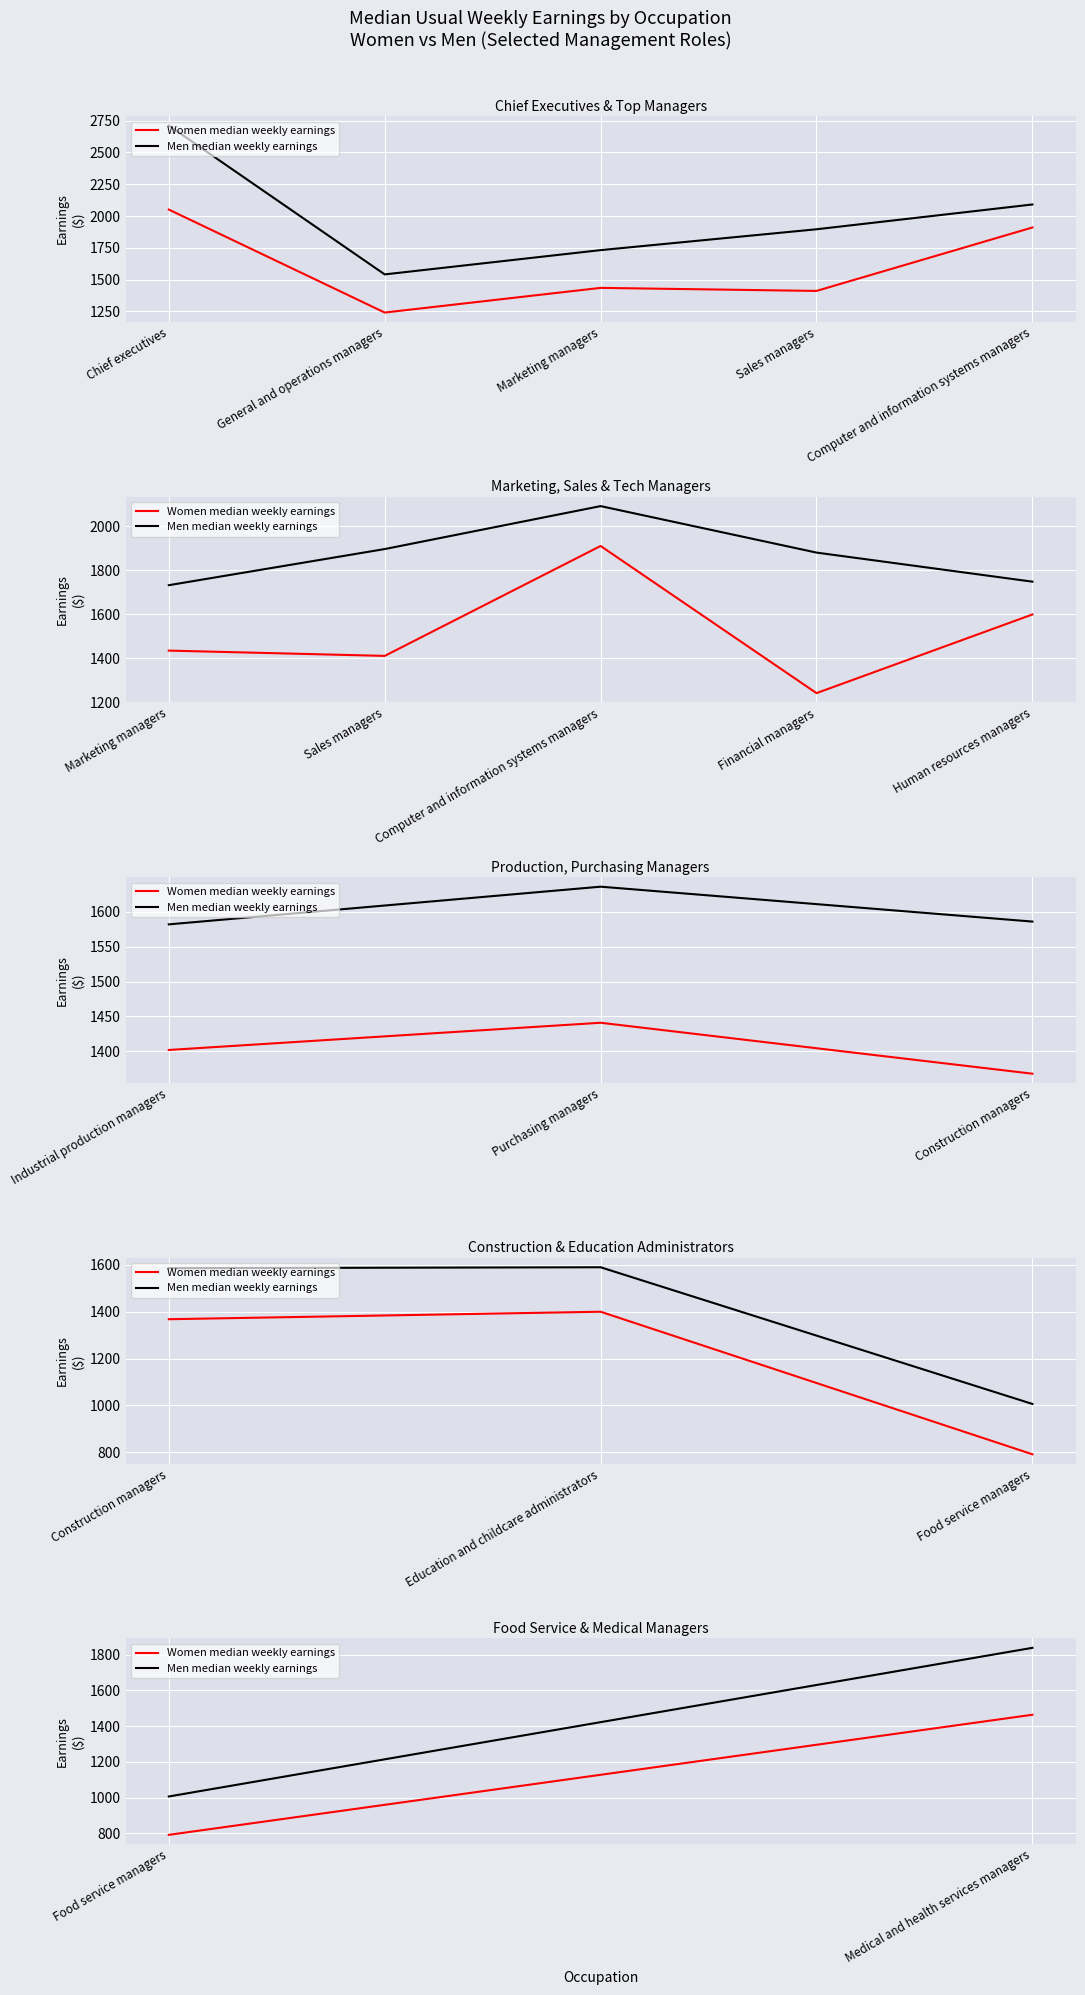

Count the Men median weekly earnings values in the range 1006 to 1839.

2